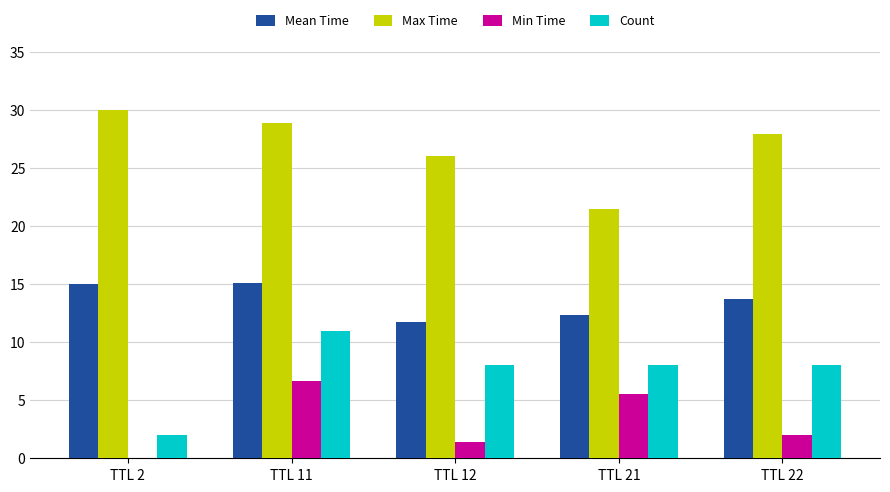

Which category has the highest value in the Min Time series?

TTL 11